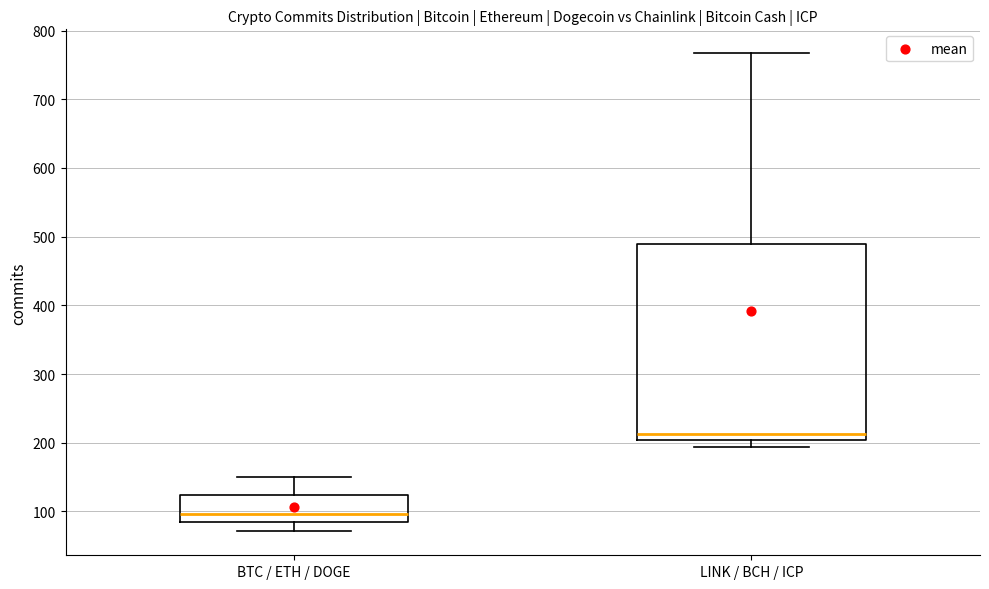

Which box's median line is the highest?

LINK / BCH / ICP